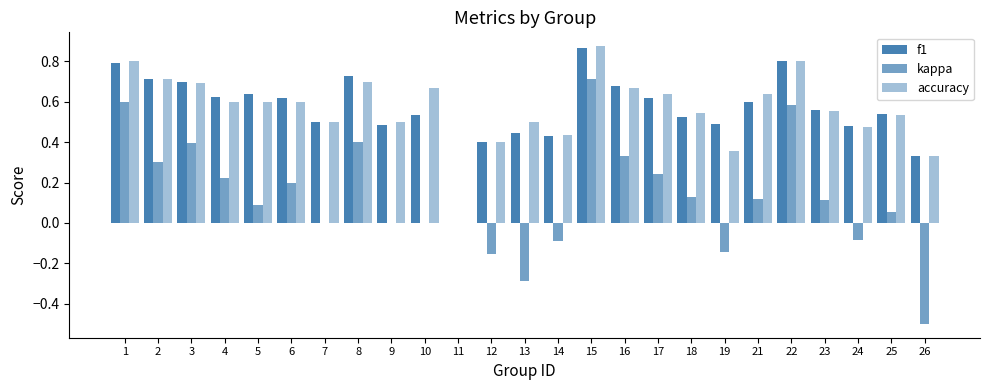

List the series in order of their peak value, highest first.

accuracy, f1, kappa